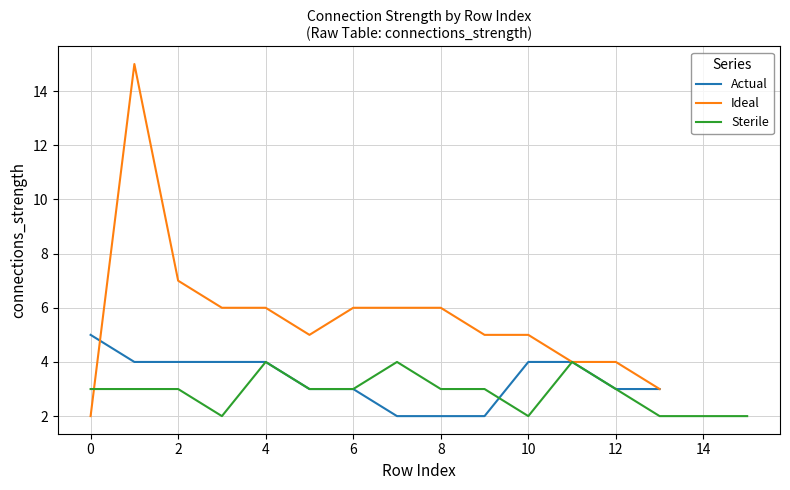

What is the label of the 13th point from the left?

12